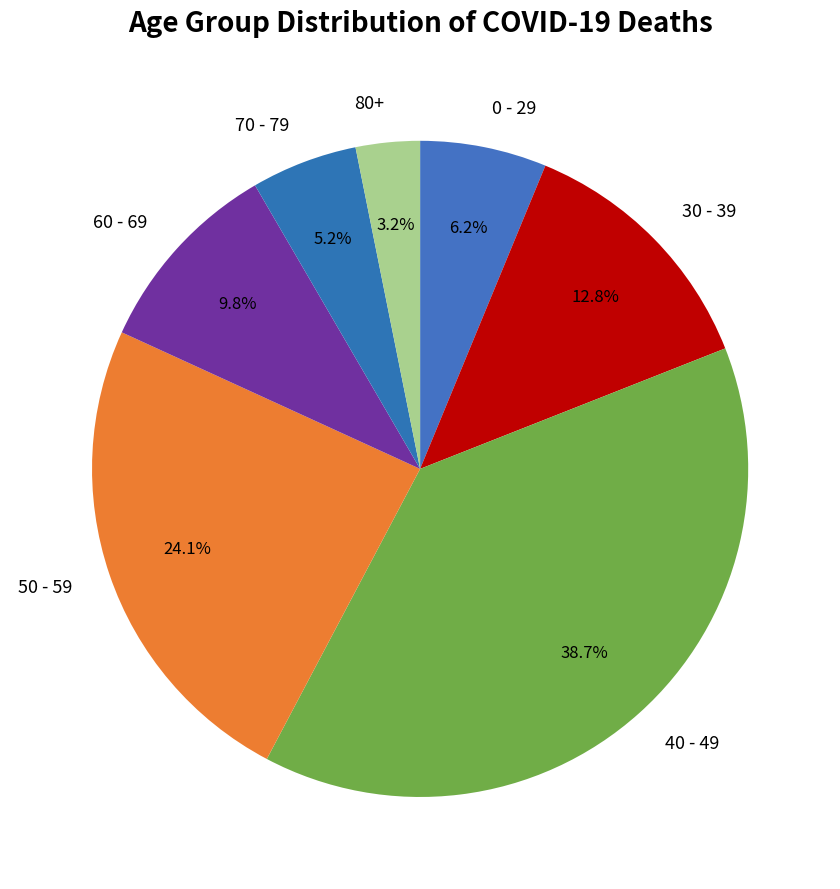

The 70 - 79 slice represents 18% of the pie. True or false?

False